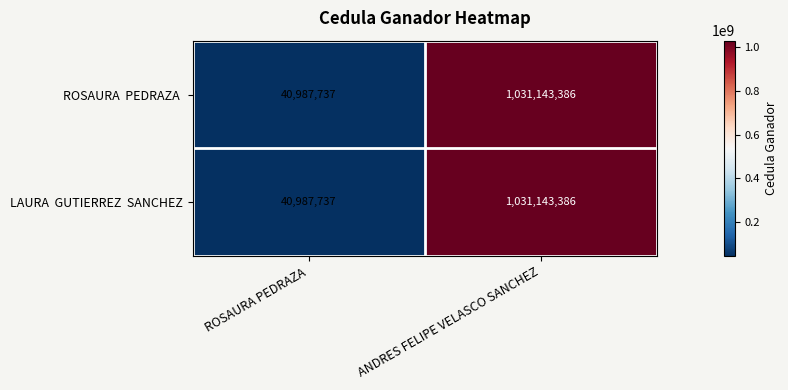

Count the number of categories in the chart.

2